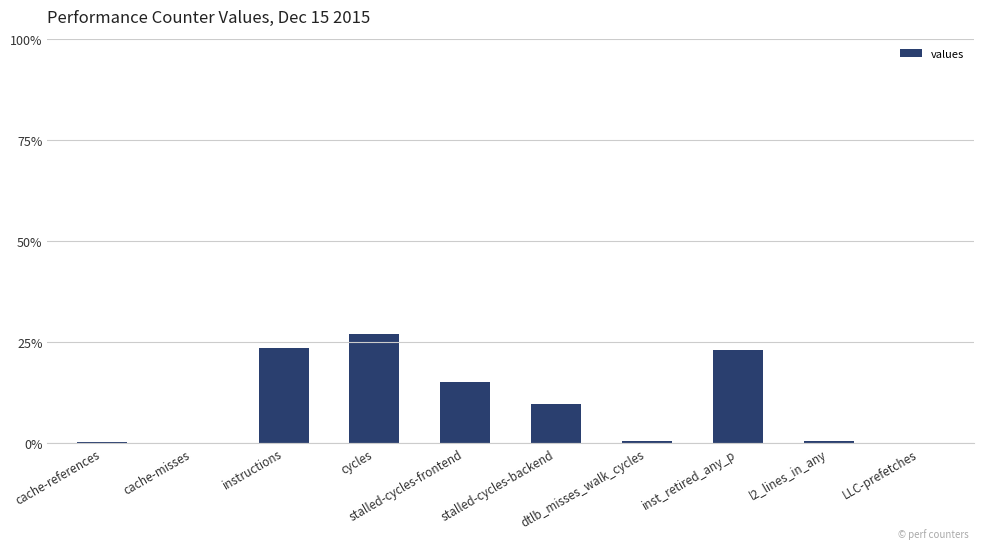

What is the greatest value displayed?

27.0